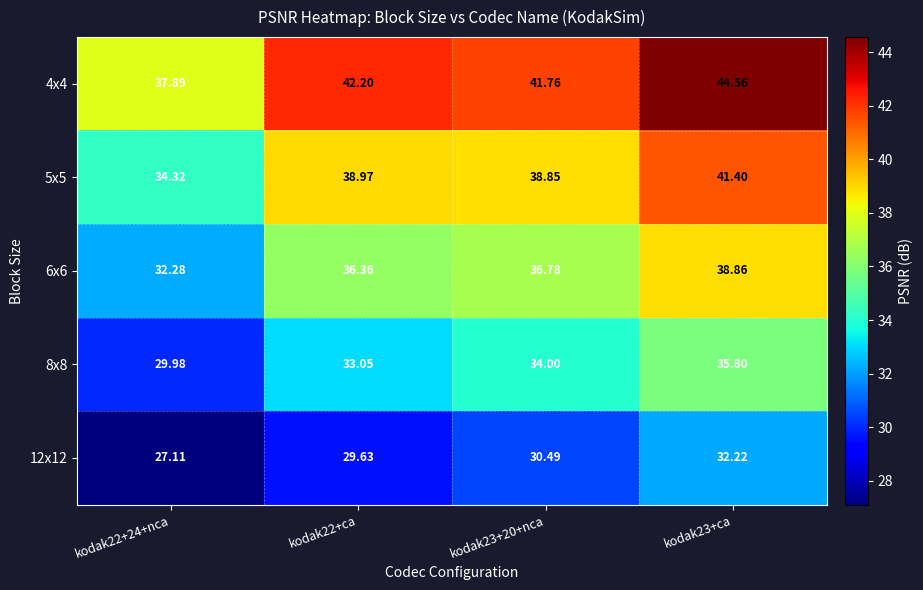

At how many categories does at least one series exceed 39?

3